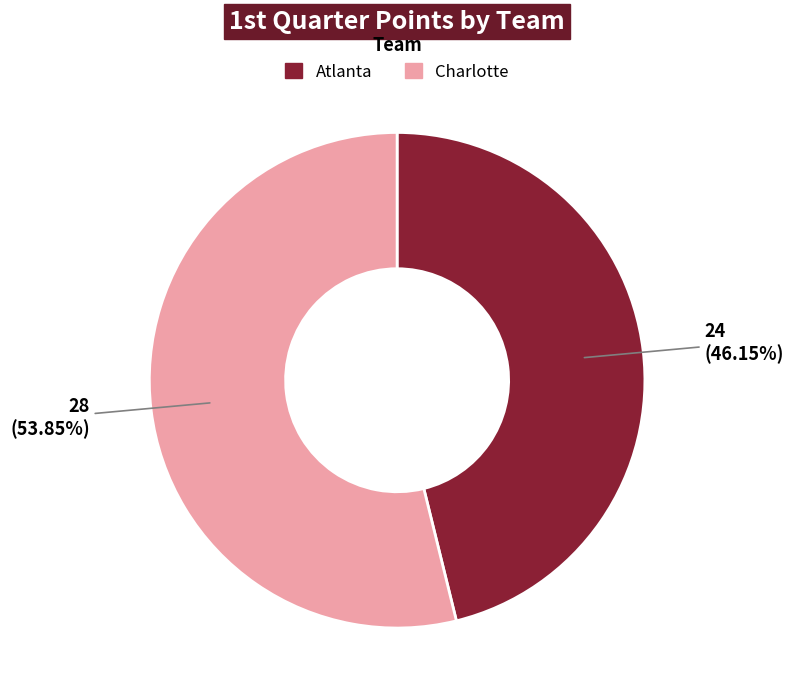

Between Atlanta and Charlotte, which is larger?

Charlotte